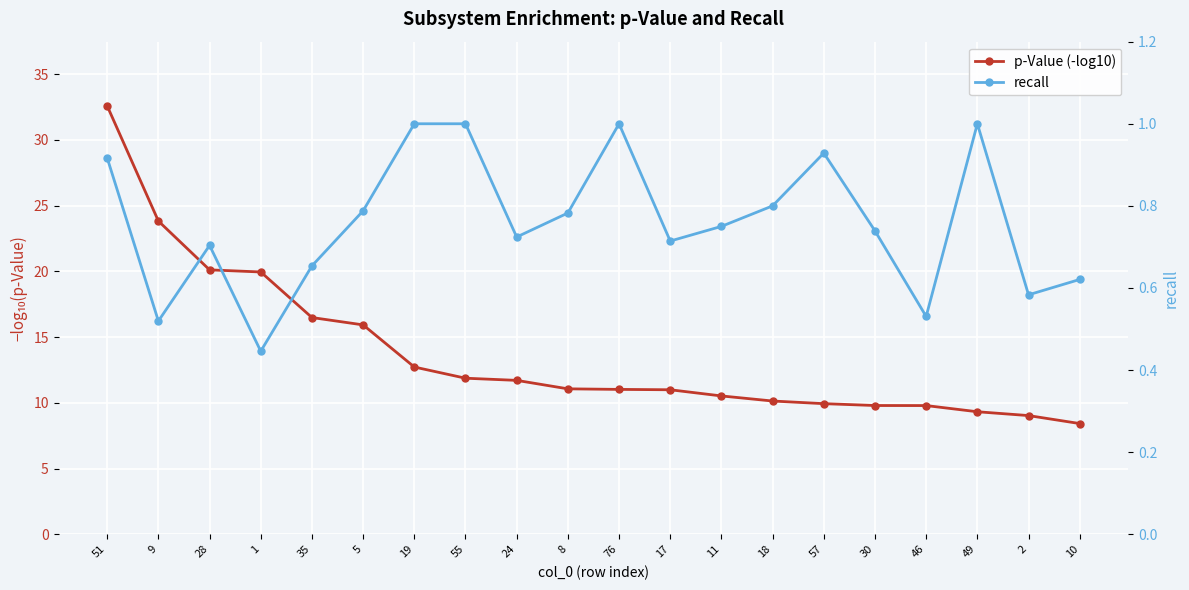

How many interior local peaks does the recall series have?

4